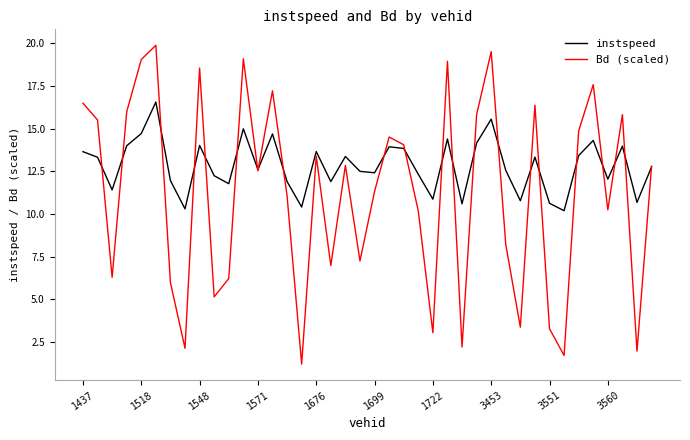

List the series in order of their peak value, lowest first.

instspeed, Bd (scaled)